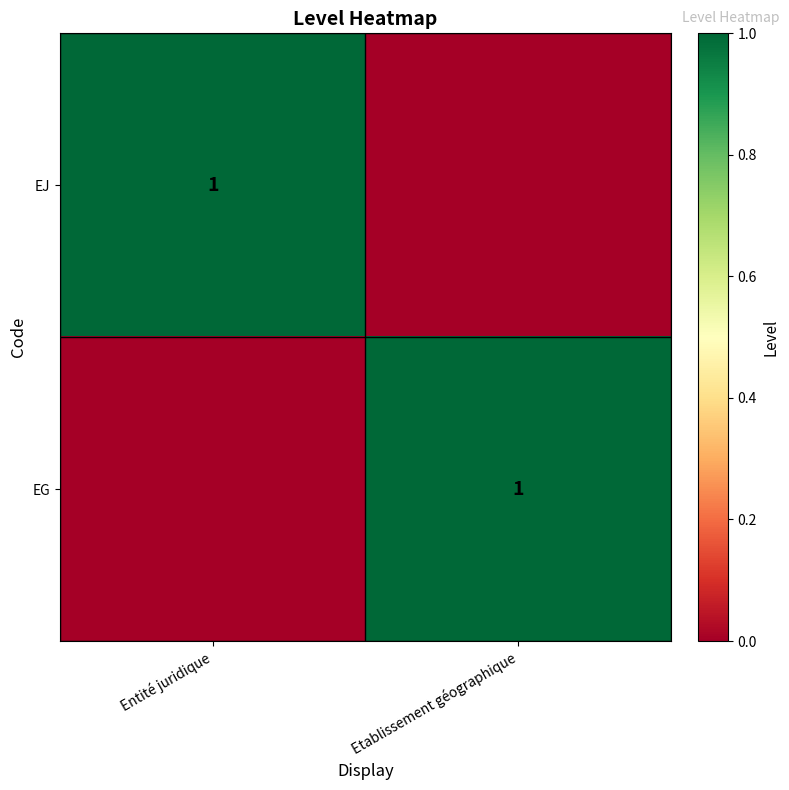

True or false: EJ has a value of 1 at Entité juridique.

True